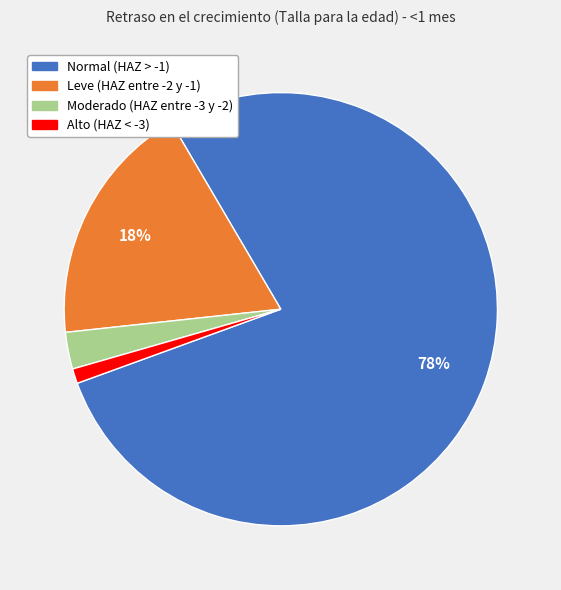

To the nearest percent, what is the average slice percentage?

25%